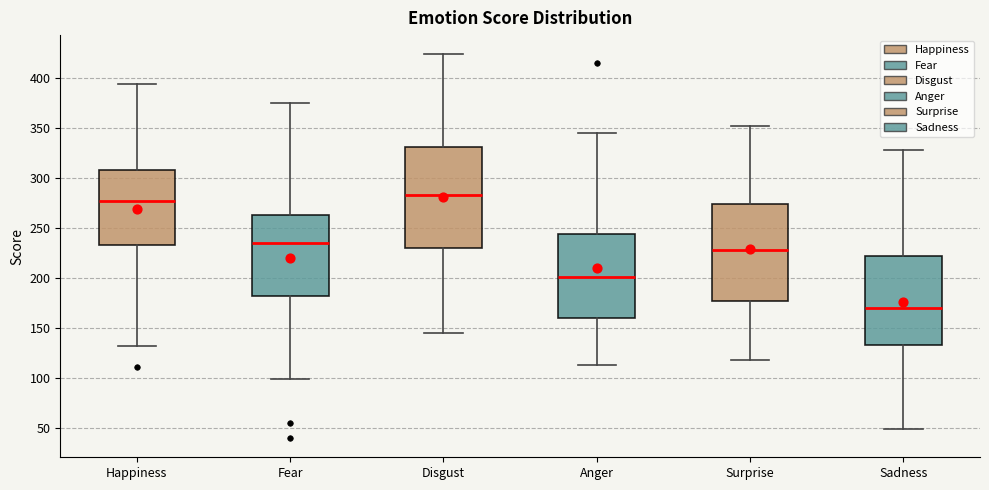

Which box's median line is the lowest?

Sadness